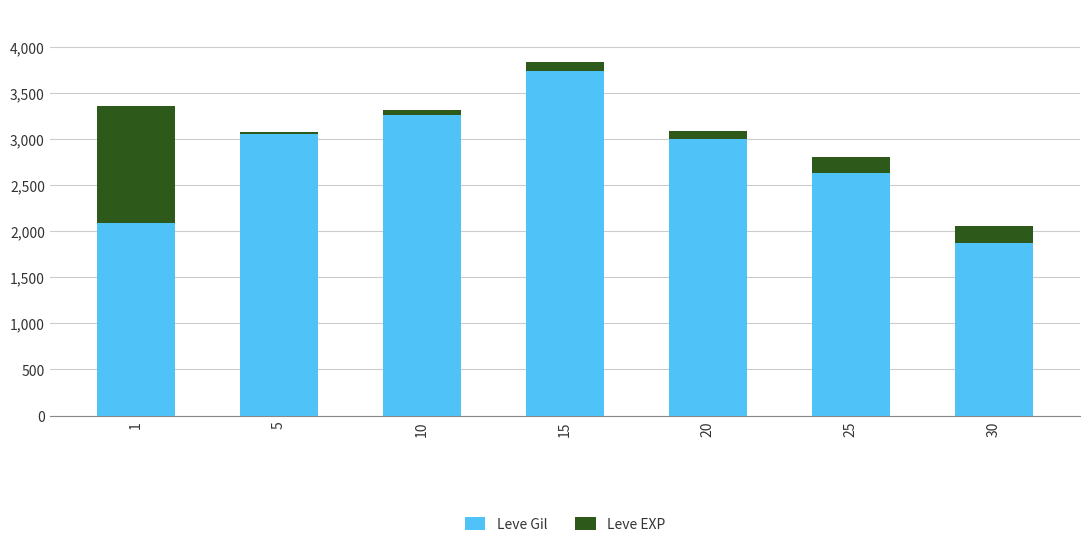

What is the sum of all Leve Gil values?

19645